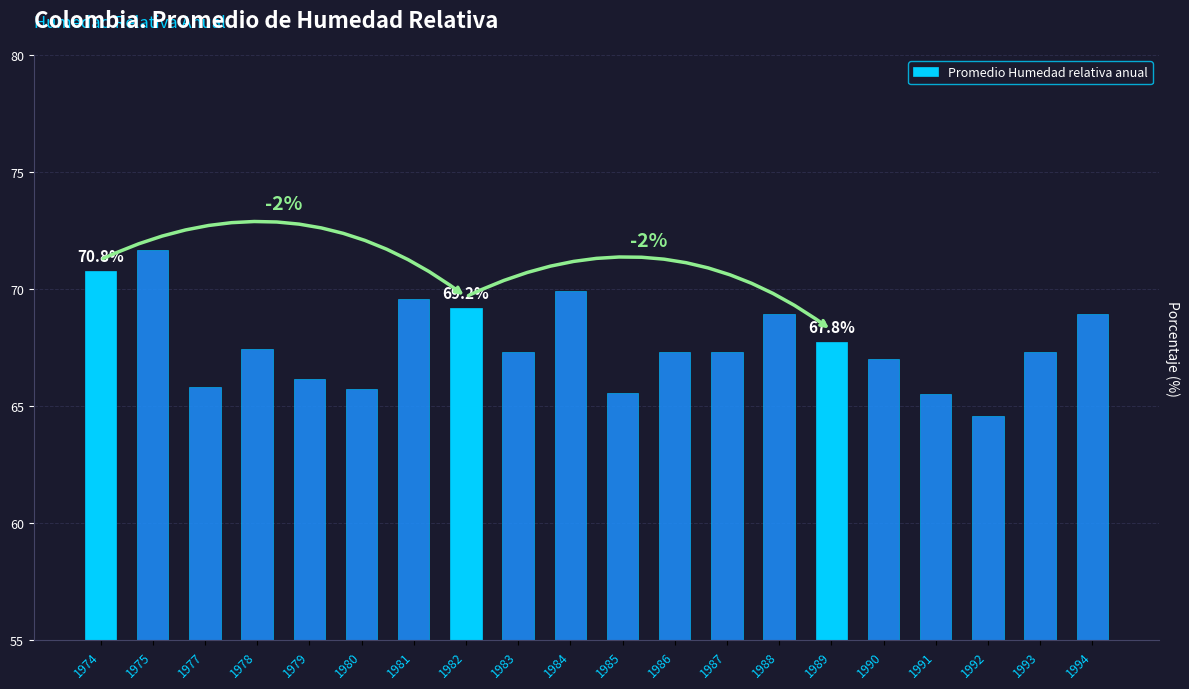

What is the average value?

67.7